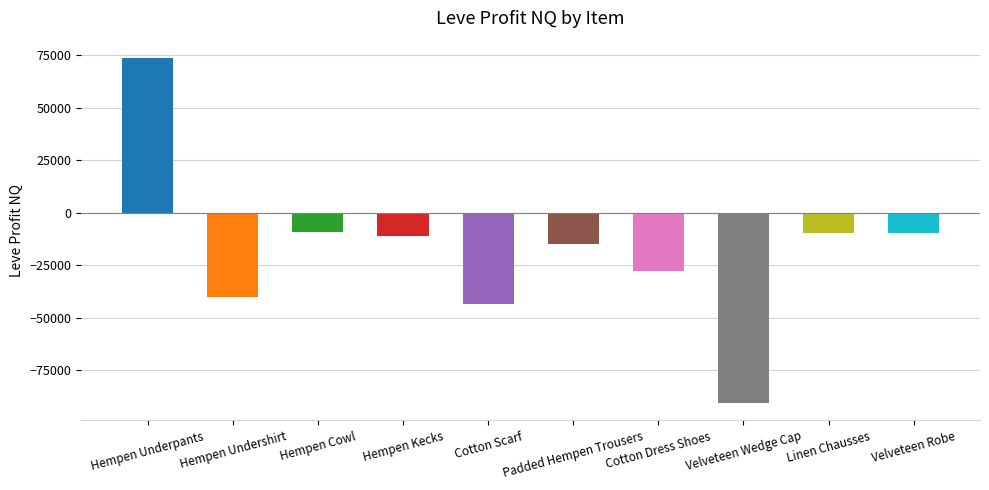

Which series has the widest spread of values?

LeveProfitNQ